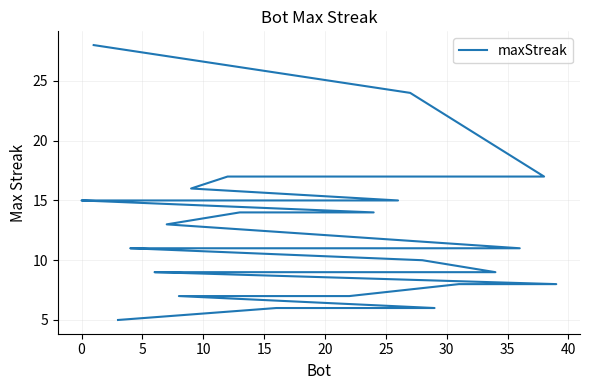

Which has a higher value, 37 or 15?

15